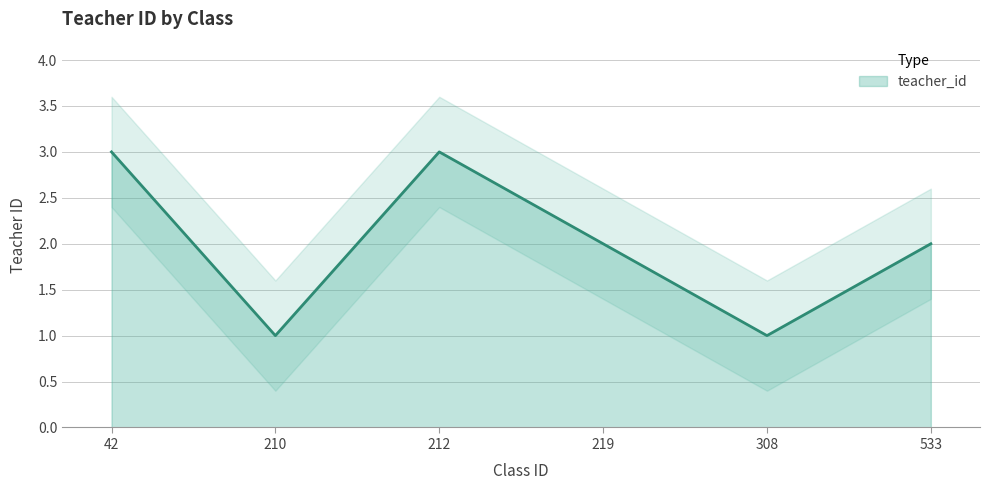

What is the value of the 6th point from the left?

2